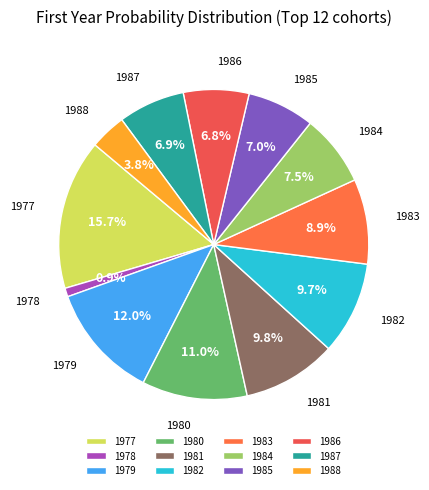

What is the smallest slice in the pie chart?

1978